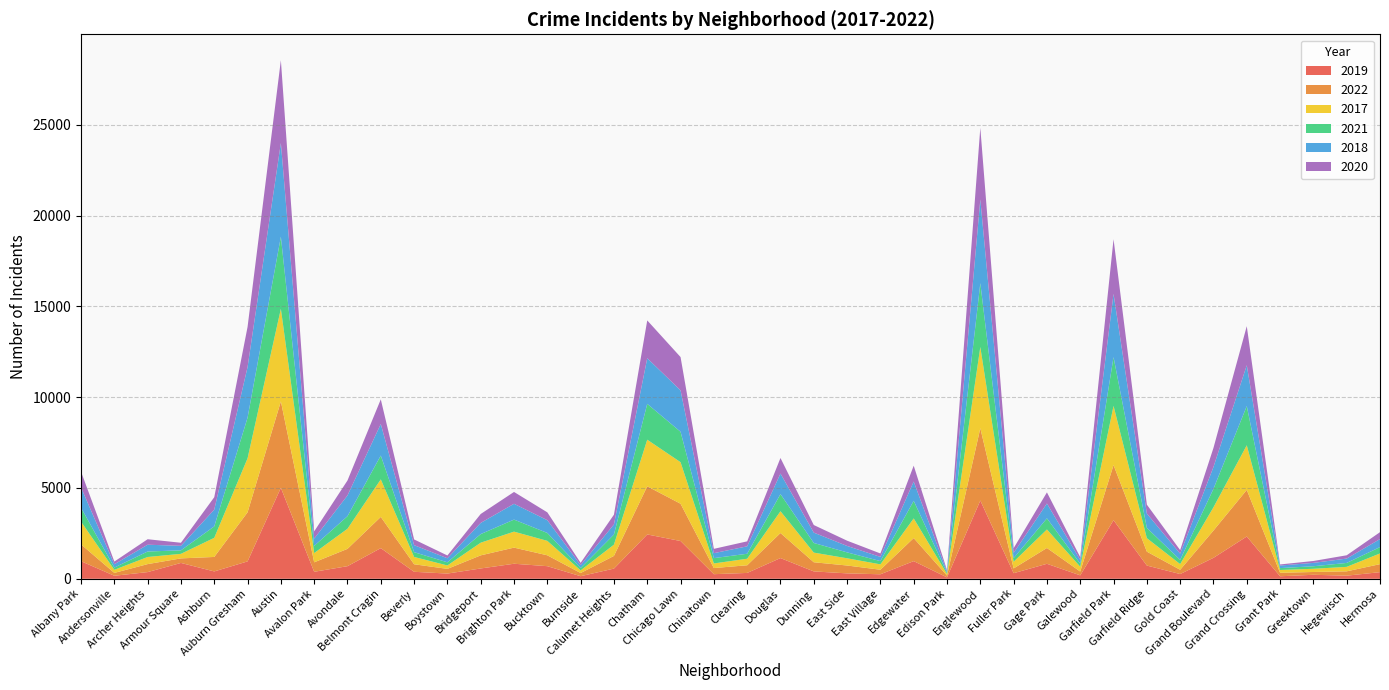

Reading right to left, extract all data points from this chart.

2019: 365	171	220	138	2328	1153	261	728	3226	189	825	308	4309	77	972	248	298	406	1140	322	253	2079	2441	561	142	694	828	568	287	385	1687	694	385	5008	957	405	872	368	166	968
2022: 441	239	154	192	2566	1503	236	766	3035	210	871	263	3981	99	1269	250	433	504	1379	422	338	2053	2651	698	175	599	888	722	258	414	1720	953	522	4761	2702	797	251	440	157	926
2017: 589	246	176	154	2456	1281	311	743	3257	265	1019	365	4471	87	1082	296	397	531	1201	360	253	2288	2566	620	145	795	879	697	188	403	2066	1107	508	5096	2973	1053	250	391	171	1252
2021: 350	217	140	104	2160	1015	233	565	2686	170	613	200	3518	62	969	180	326	530	943	274	293	1675	1974	559	130	435	664	474	173	264	1313	692	395	3970	2237	629	193	303	123	767
2018: 442	240	185	141	2249	1205	342	789	3485	202	817	289	4608	75	1063	230	354	571	1131	409	273	2281	2513	554	160	704	870	616	224	386	1737	1142	401	5163	2787	924	248	374	184	1117
2020: 380	181	105	60	2149	1049	197	491	3009	154	612	259	3945	75	872	190	290	418	856	274	238	1833	2081	538	126	431	652	491	153	314	1356	824	399	4556	2211	684	169	302	147	868